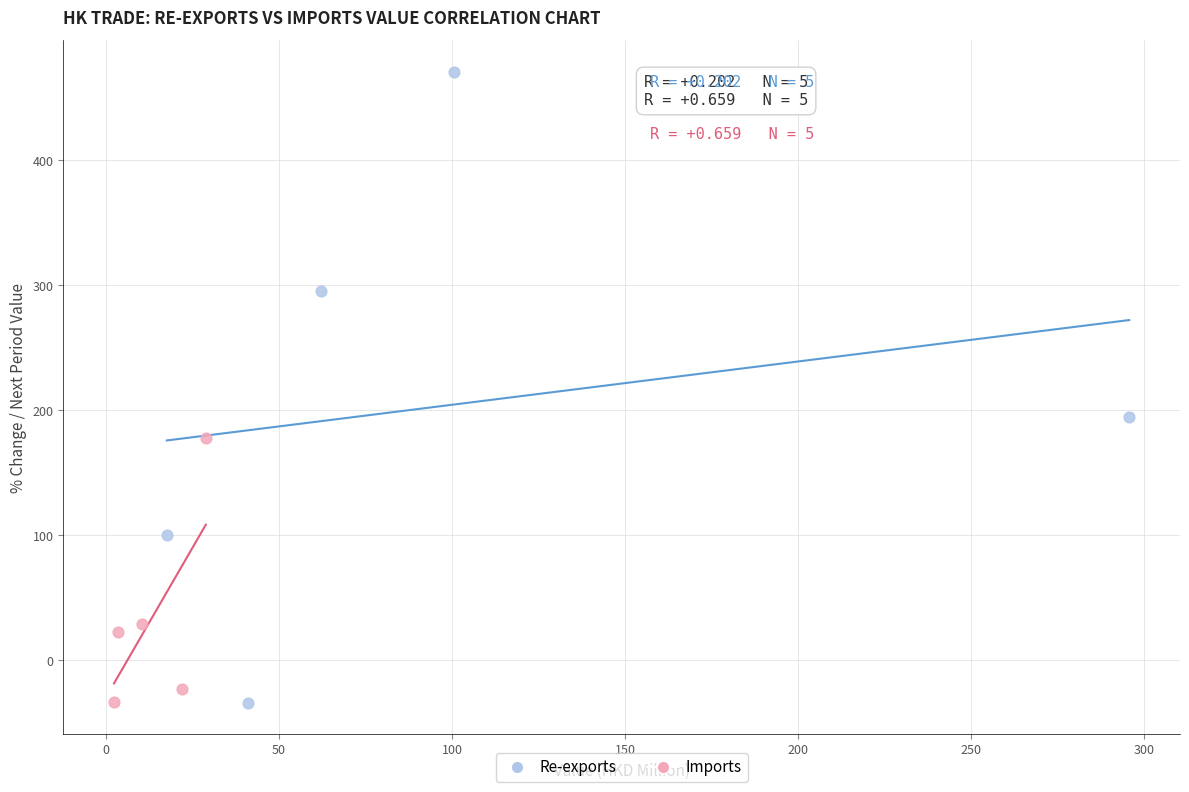

Which series has the widest spread of Y values?

Re-exports